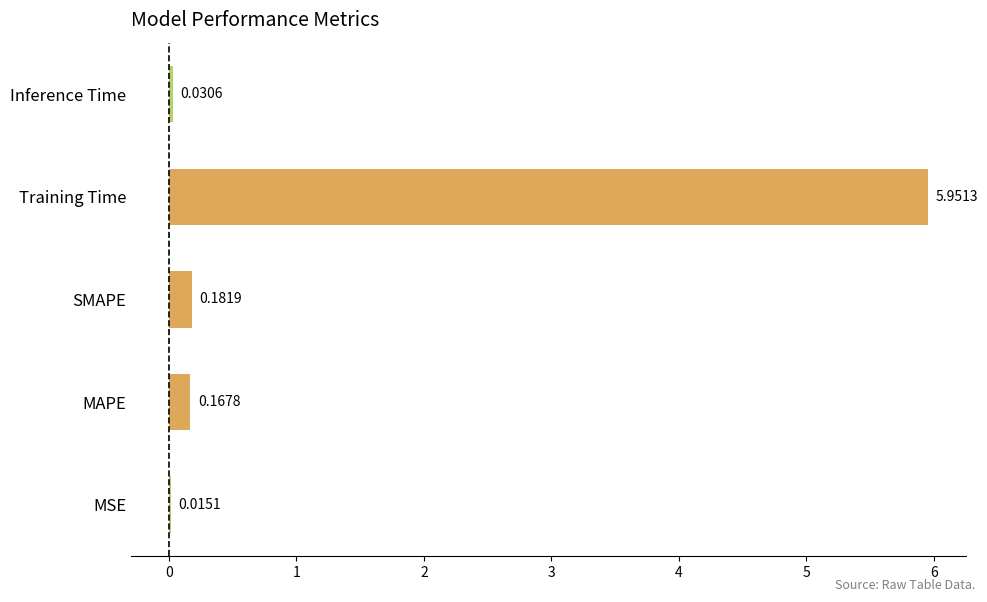

Which label corresponds to the largest value in the chart?

Training Time